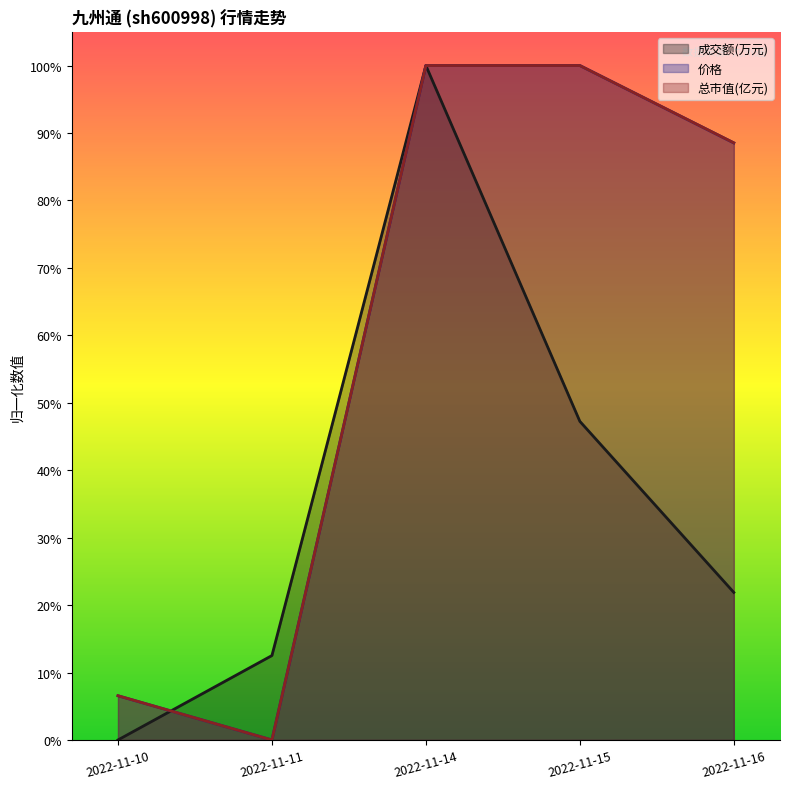

What is the difference between the second highest and second lowest values in the 价格 series?

0.9